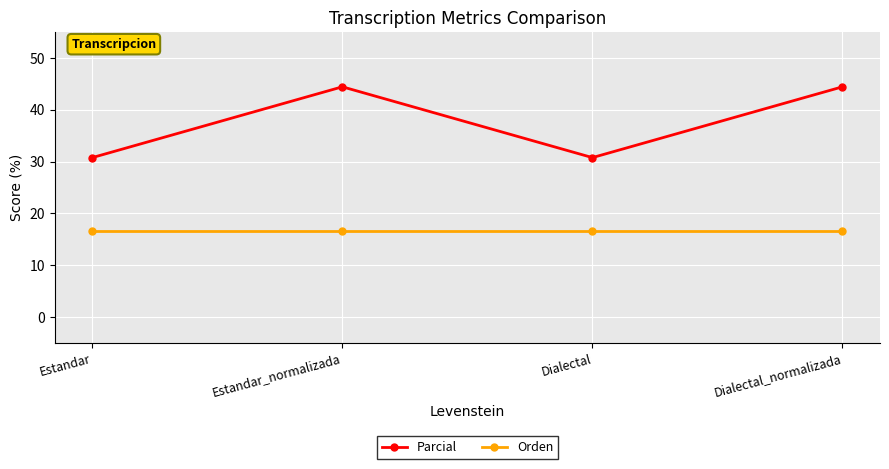

The Orden series shows 23.4 at Estandar. True or false?

False